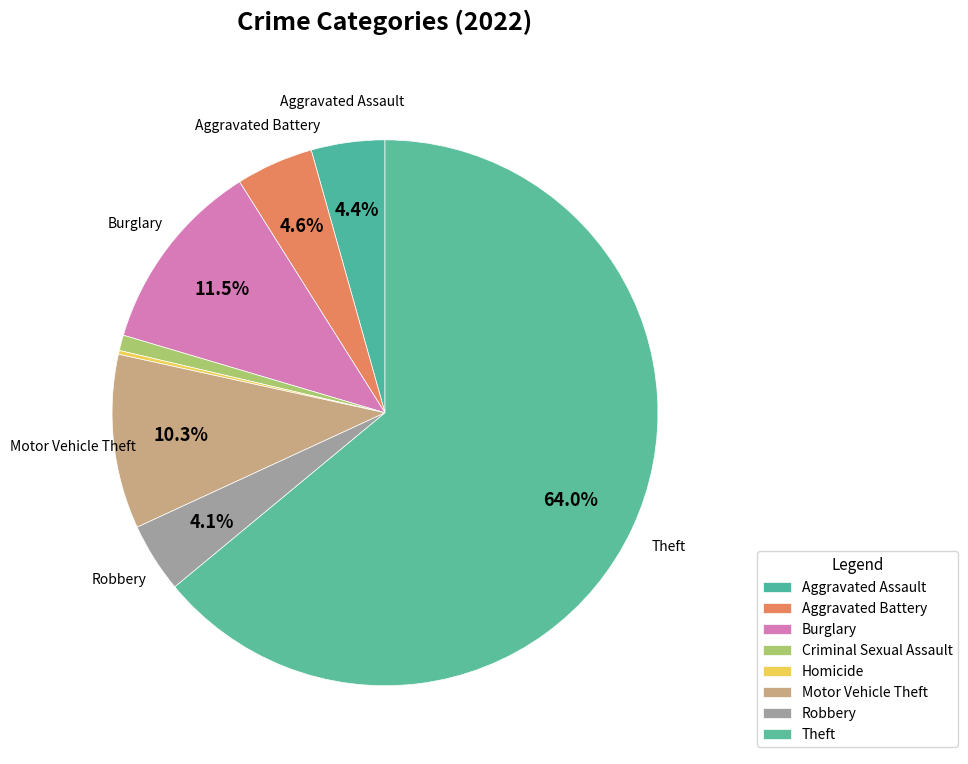

Combined, do Criminal Sexual Assault and Homicide account for over 50%?

No